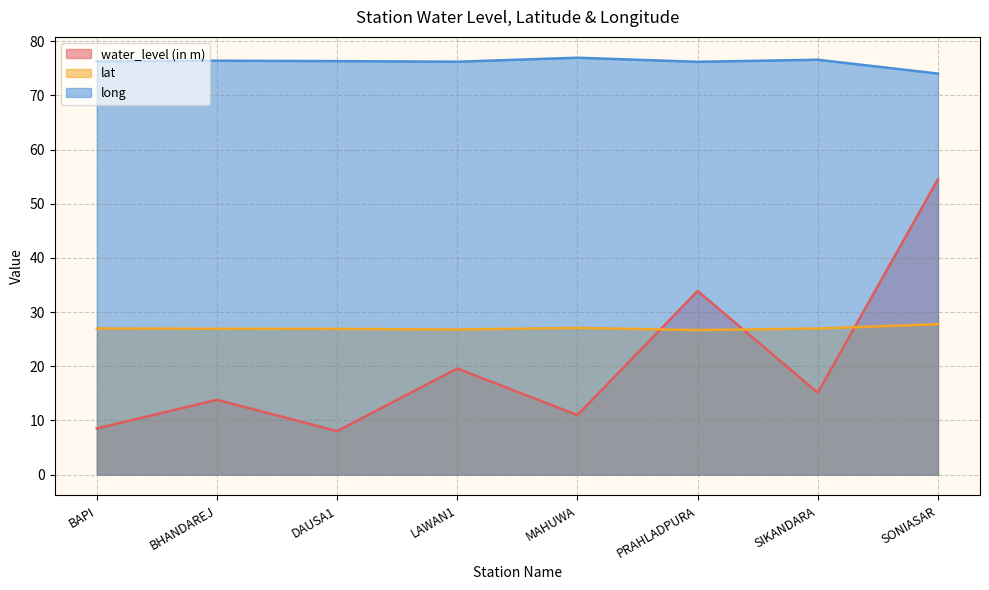

How many categories are shown in the chart?

8